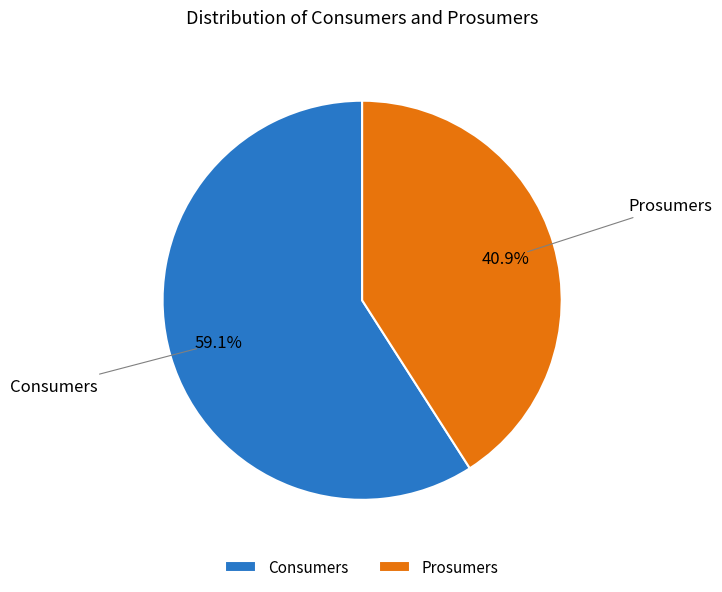

How many segments does this pie chart have?

2